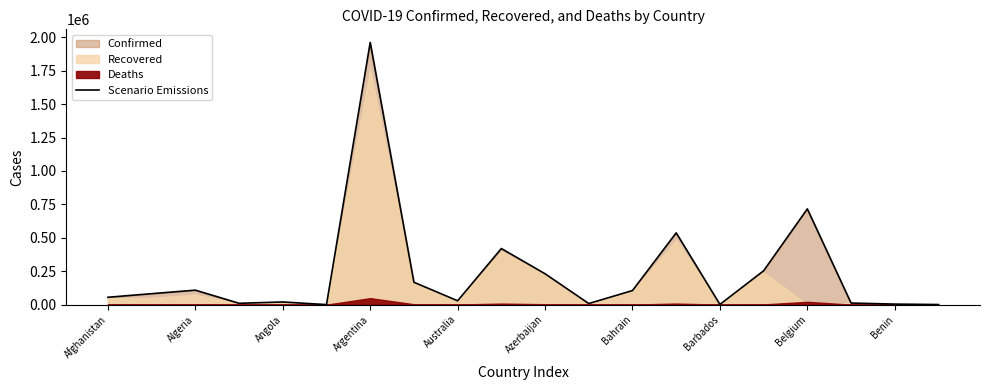

Does the chart display data point markers on the line(s)?

No